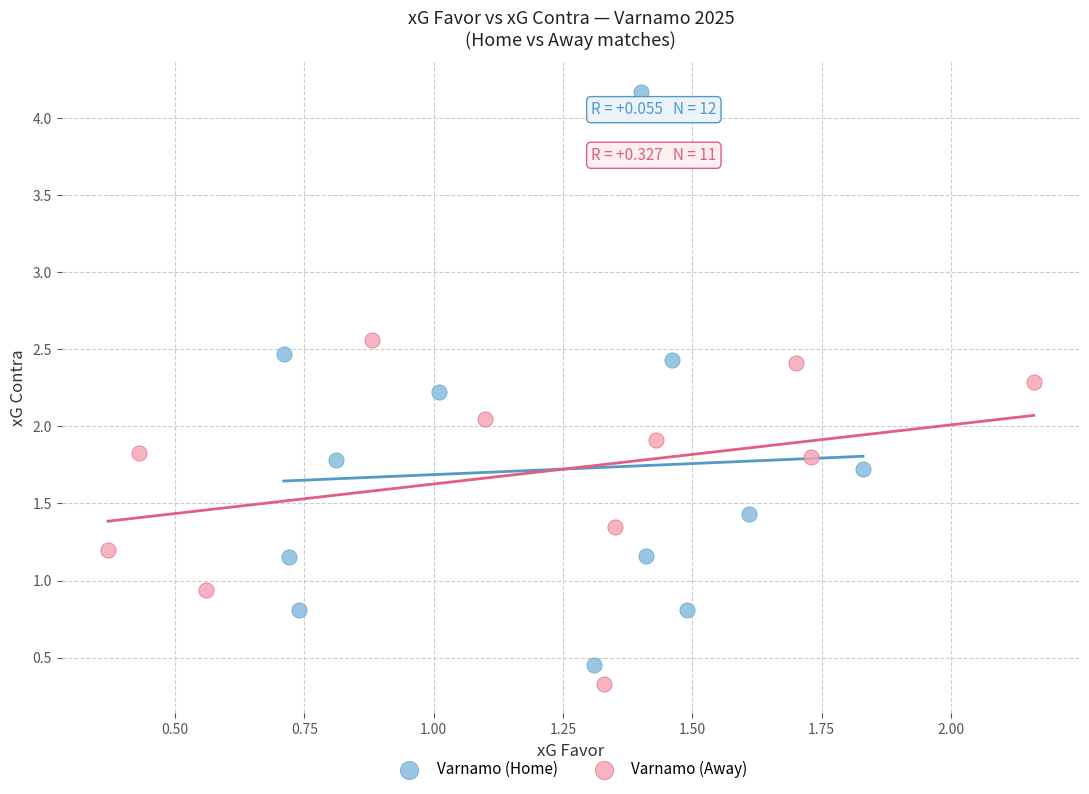

Which series reaches the maximum Y coordinate?

Varnamo (Home)